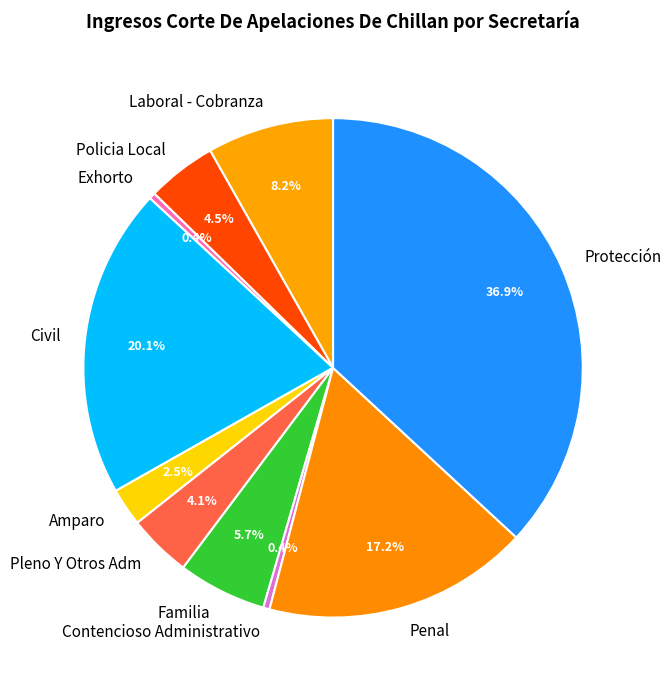

Between Familia and Penal, which is larger?

Penal